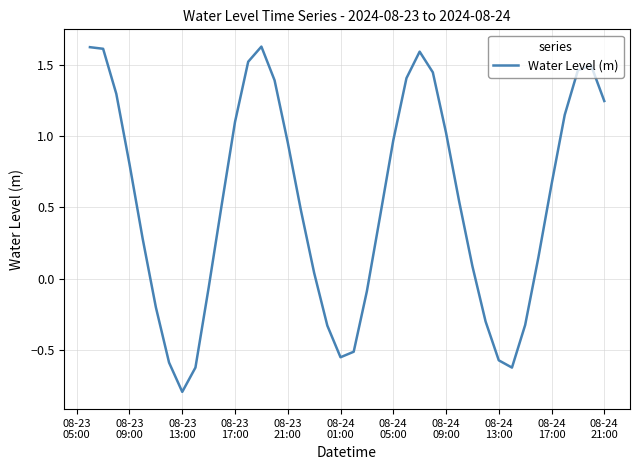

What is the smallest value displayed?

-0.8